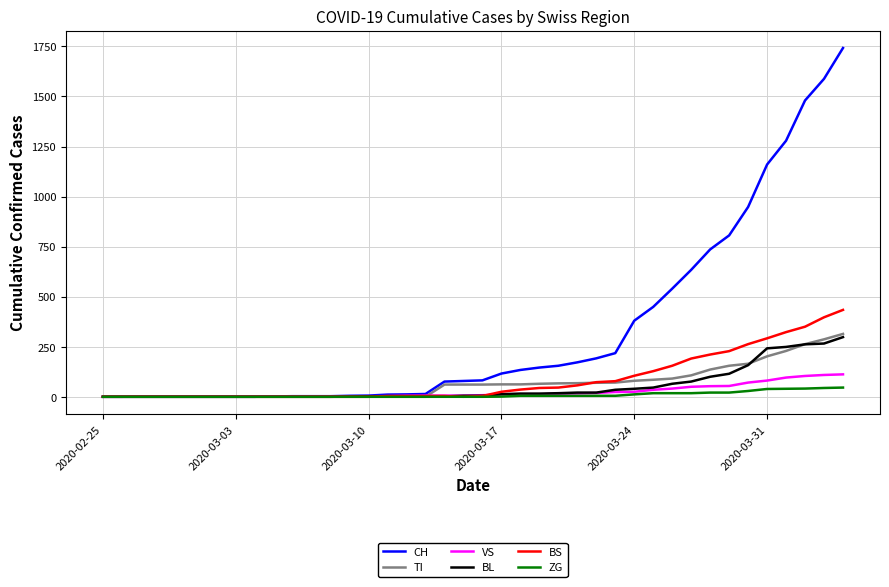

What is the average value of the VS series?

25